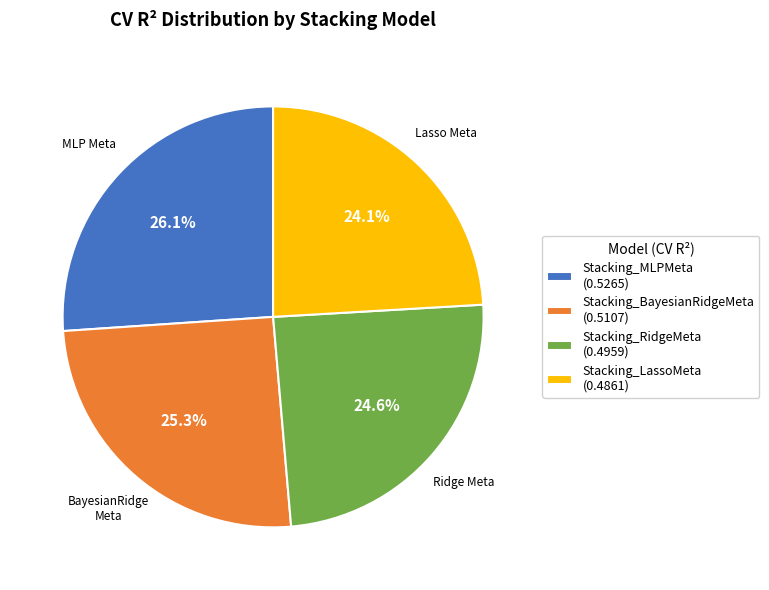

What is the total percentage of Stacking_BayesianRidgeMeta (0.5107) and Stacking_LassoMeta (0.4861)?

49.4%